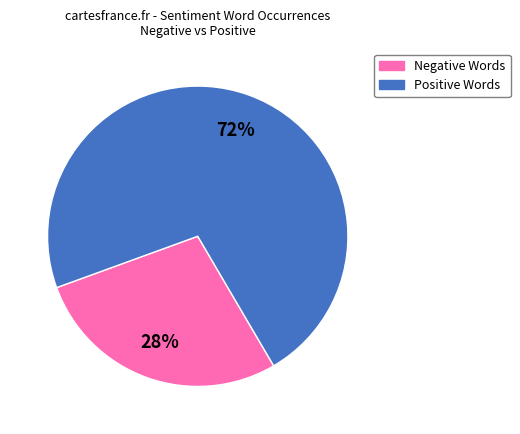

Is there a majority slice in this chart?

Yes